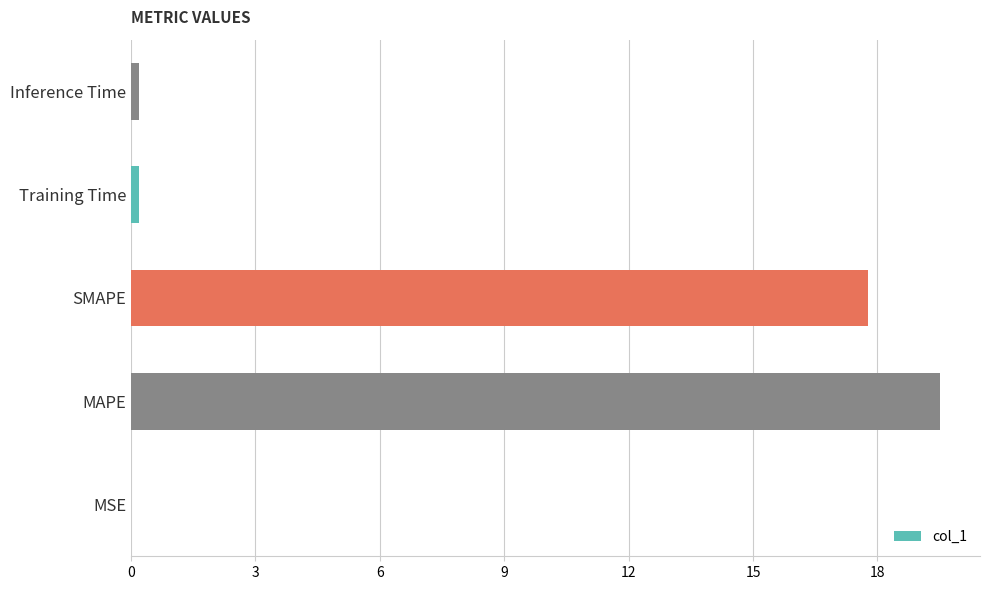

What is the maximum value shown in the chart?

19.5